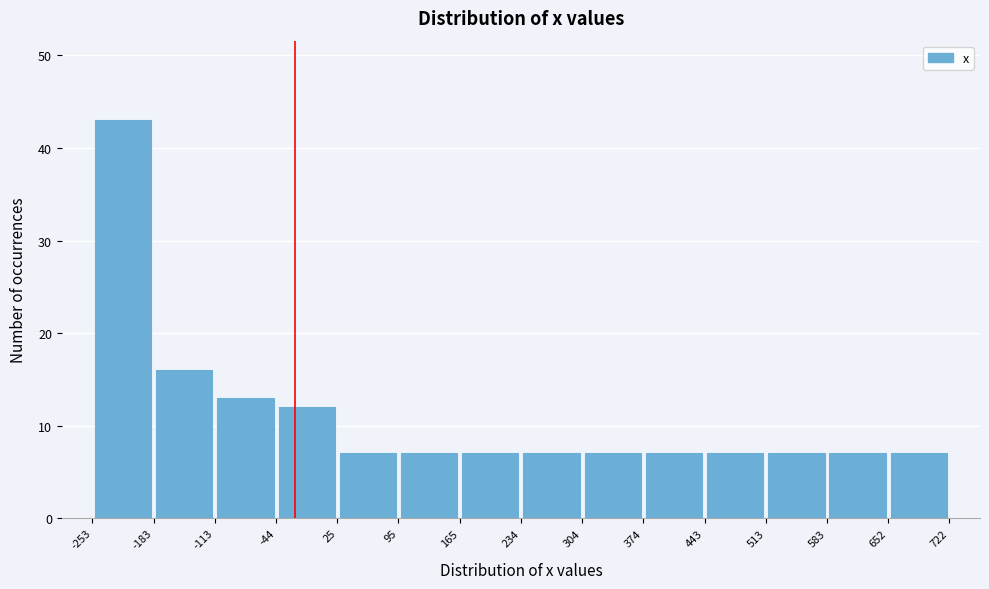

Reading left to right, transcribe this chart: for each bar, give the range it covers on the x-axis and its height. The values are not printed on the chart, so give them approximately, as read against the axis.

-253 to -183: 43
-183 to -113: 16
-113 to -44: 13
-44 to 25: 12
25 to 95: 7
95 to 165: 7
165 to 234: 7
234 to 304: 7
304 to 374: 7
374 to 443: 7
443 to 513: 7
513 to 583: 7
583 to 652: 7
652 to 722: 7